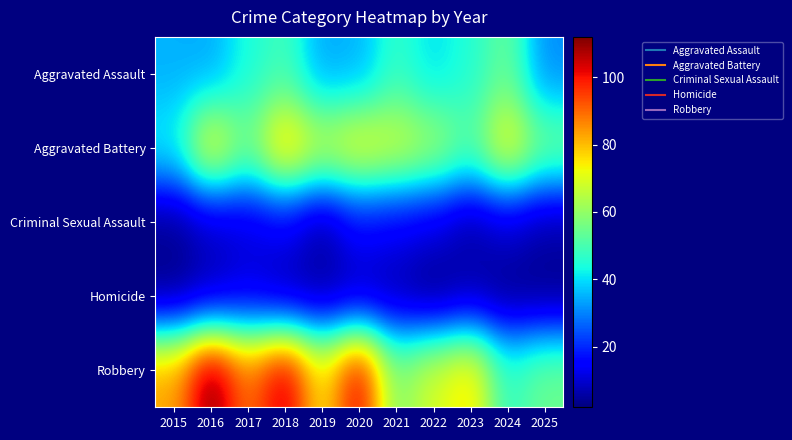

Which series has the widest spread of values?

Robbery